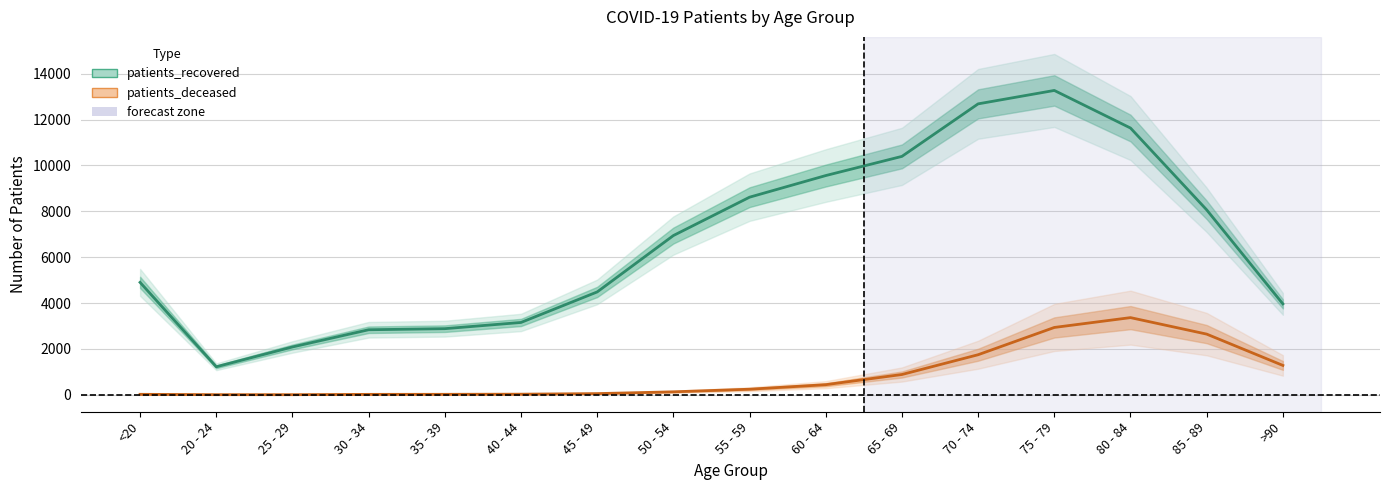

How many values in the patients_deceased series are below 242?

8